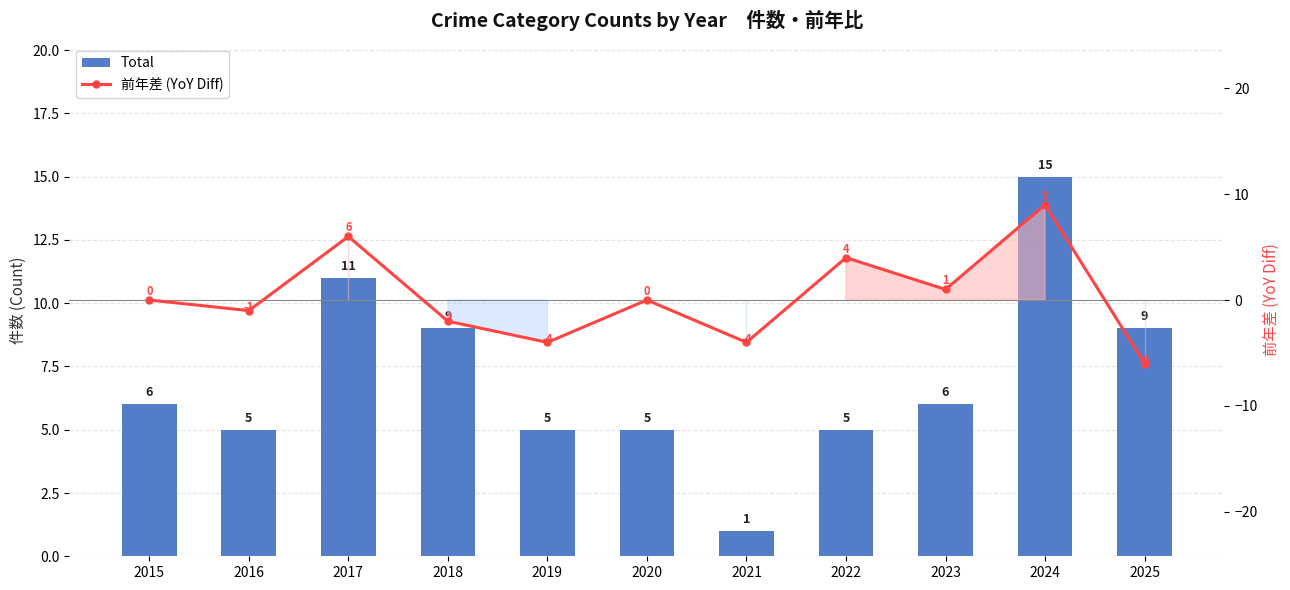

At which category is the sum across all series the highest?

2024